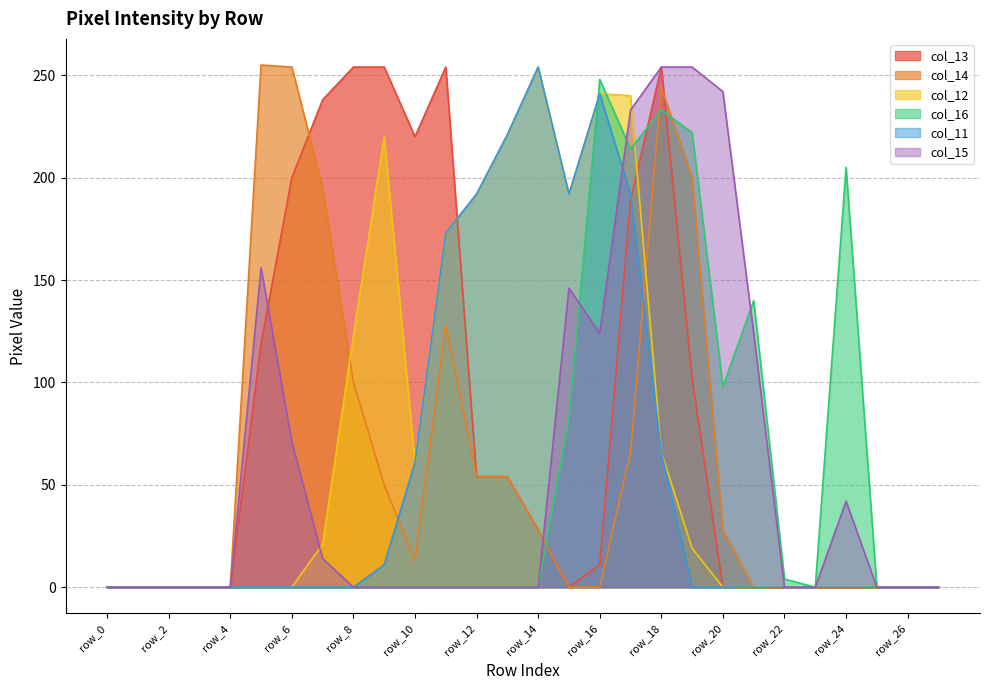

Which series has the widest spread of values?

col_14